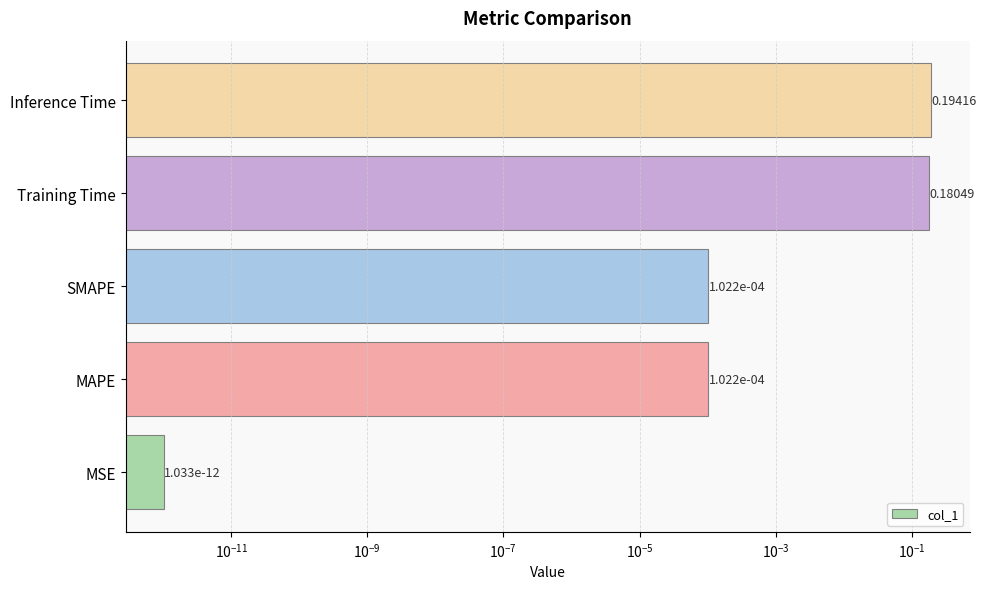

How many distinct data groups are displayed?

1